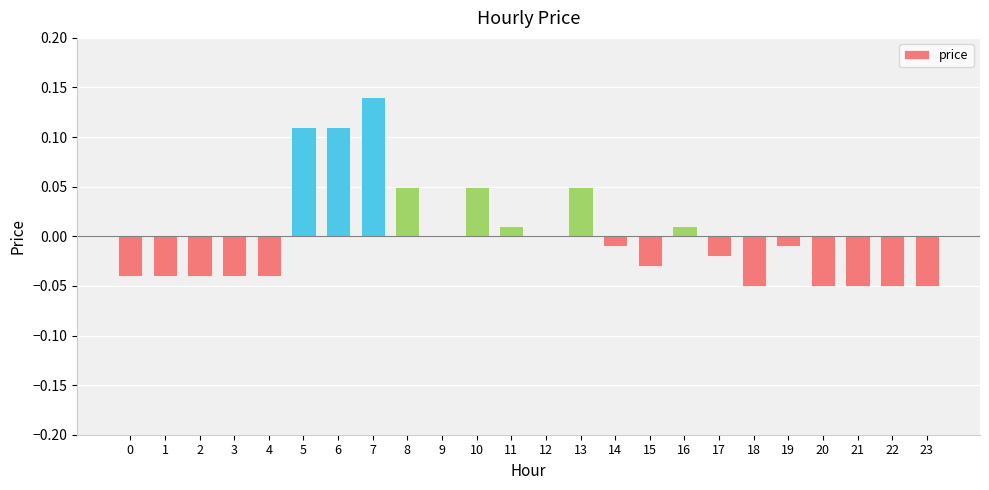

The value at 19 is -0.0. True or false?

True